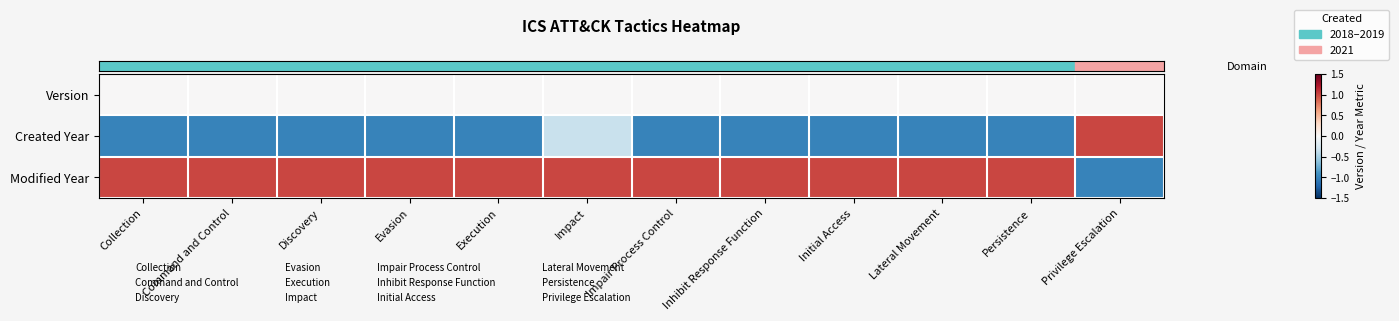

Between Persistence and Lateral Movement, which is larger?

Persistence